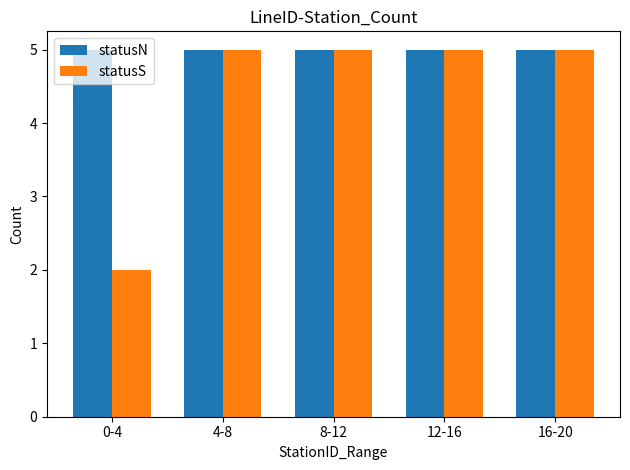

Reading left to right, extract all data points from this chart.

statusN: 5	5	5	5	5
statusS: 2	5	5	5	5